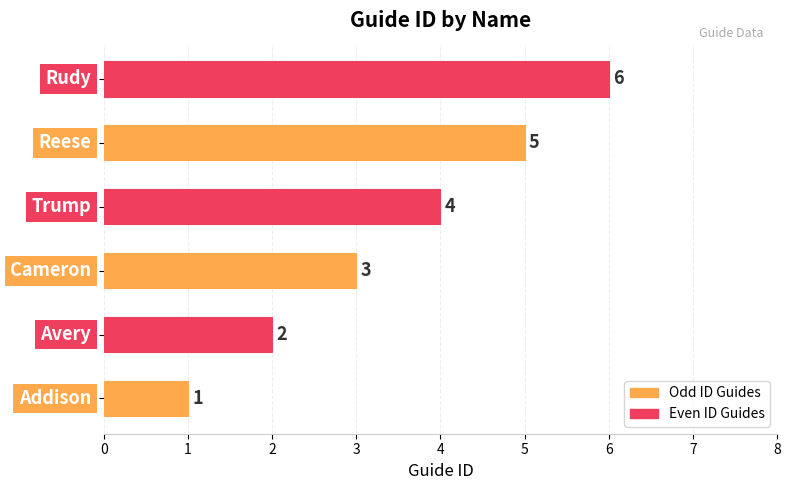

What is the difference between the second highest and second lowest values?

3